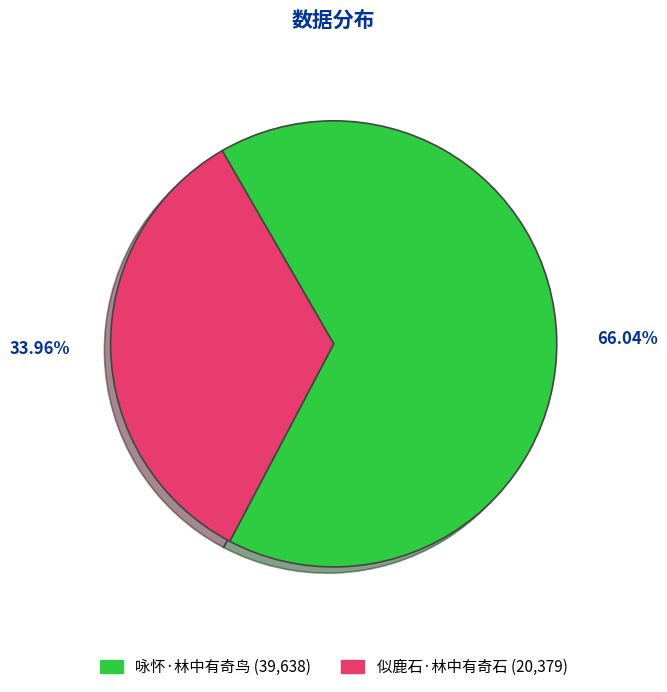

To the nearest percent, what is the average slice percentage?

50%